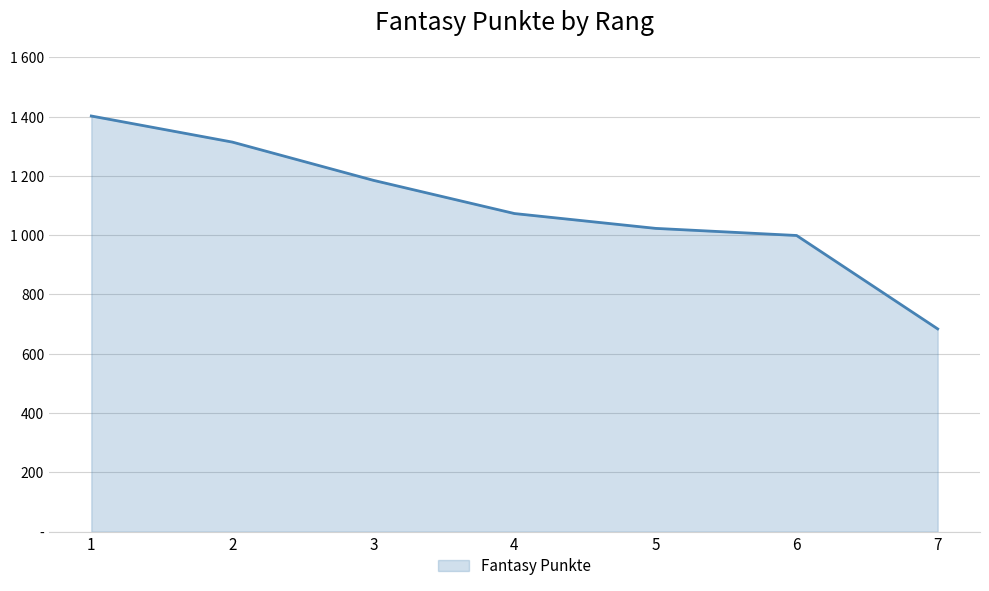

The value at 4 is 437. True or false?

False